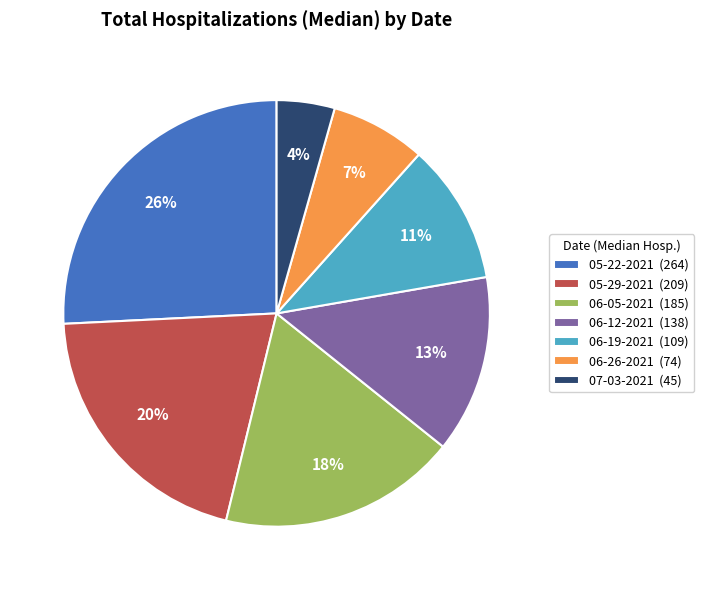

How many slices are in this pie chart?

7